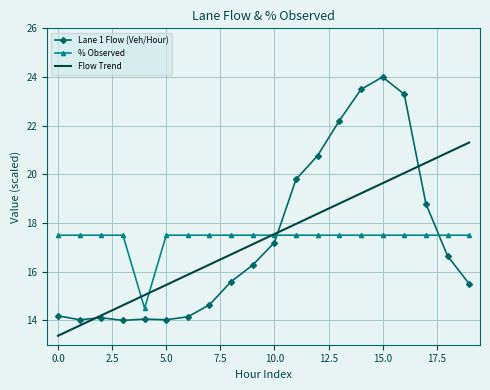

What is the minimum value shown in the chart?

13.4